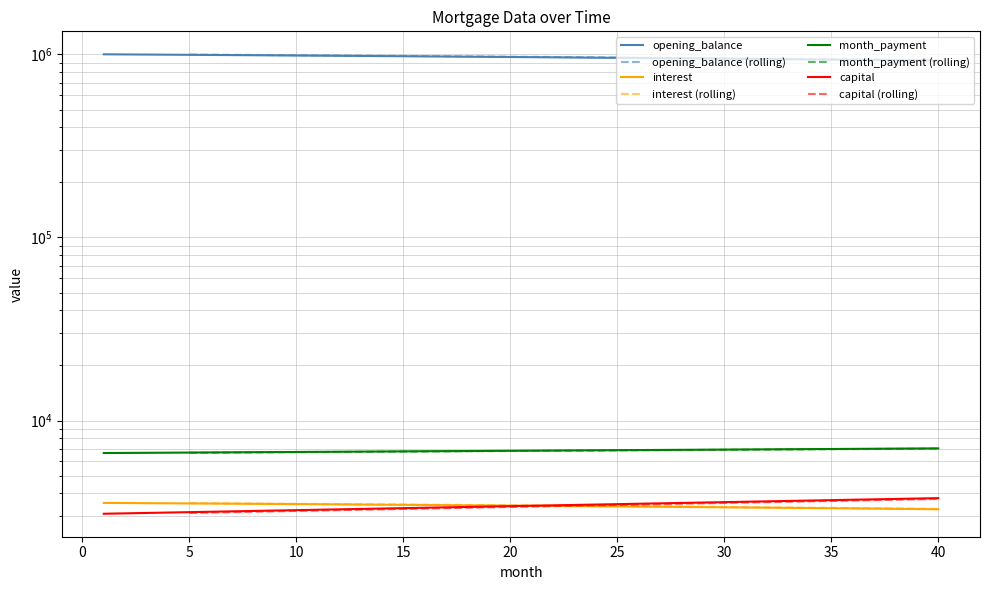

How many distinct data groups are displayed?

4